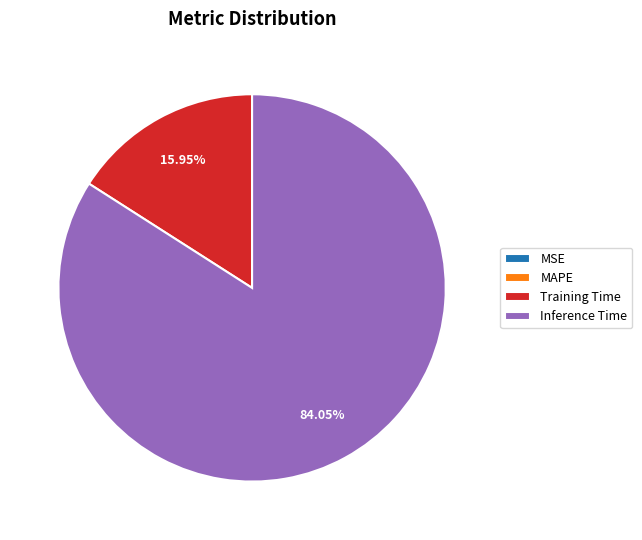

Does Inference Time account for over 50% of the chart?

Yes